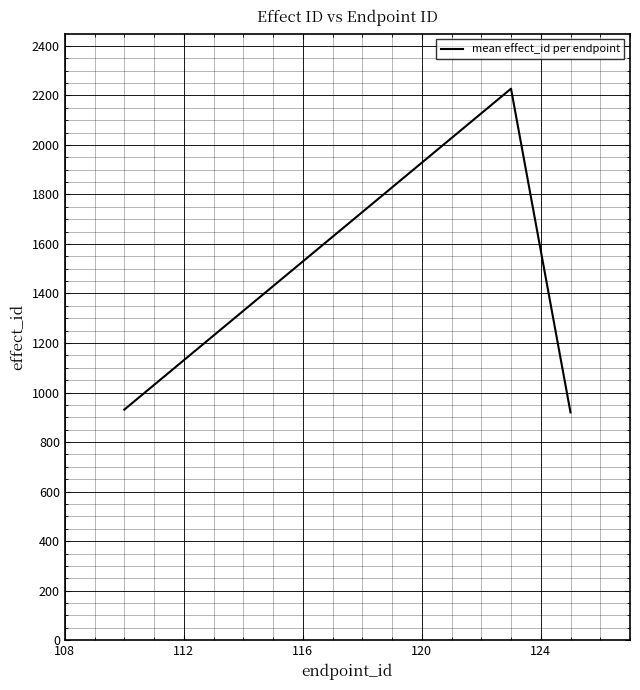

Reading right to left, transcribe all the data shown in this chart.

919.7	2227.0	931.0